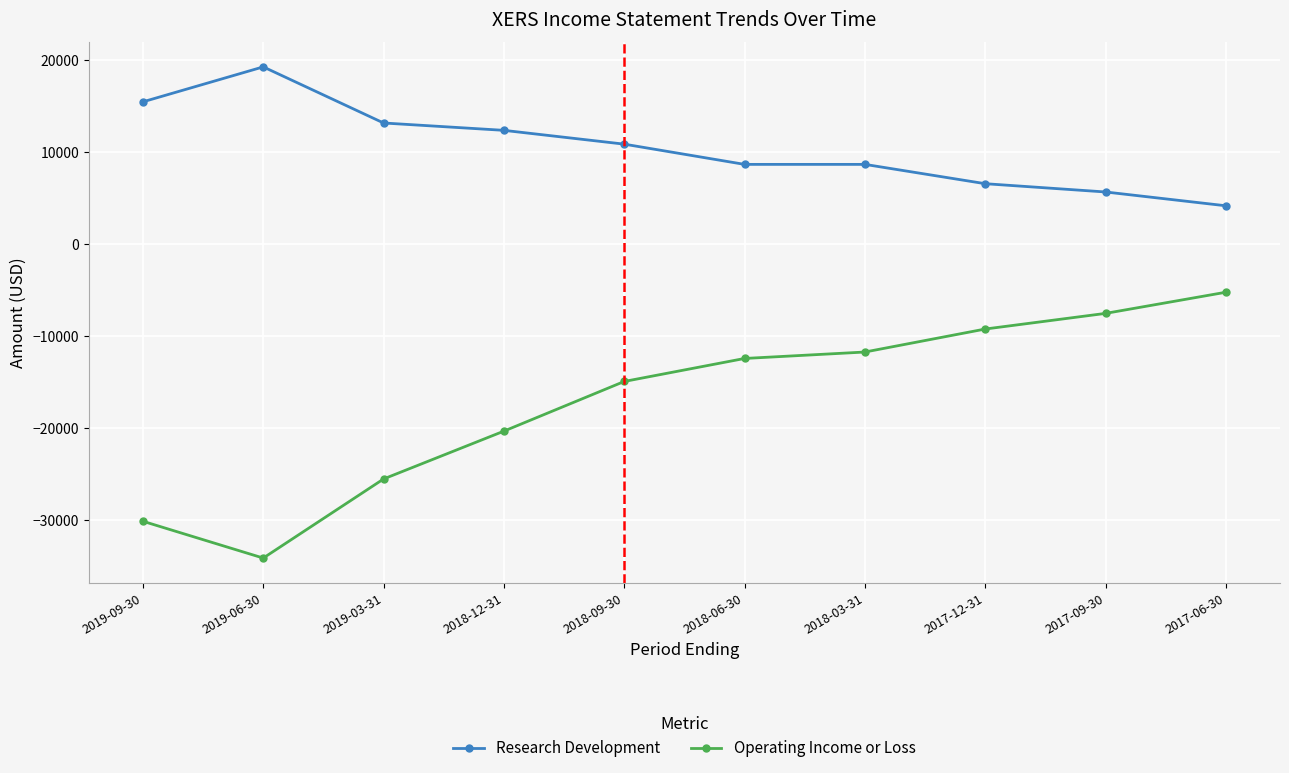

Reading left to right, what are all the values shown in this chart?

Research Development: 2019-09-30=15500	2019-06-30=19300	2019-03-31=13200	2018-12-31=12400	2018-09-30=10900	2018-06-30=8700	2018-03-31=8700	2017-12-31=6600	2017-09-30=5700	2017-06-30=4200
Operating Income or Loss: 2019-09-30=-30100	2019-06-30=-34100	2019-03-31=-25500	2018-12-31=-20300	2018-09-30=-14900	2018-06-30=-12400	2018-03-31=-11700	2017-12-31=-9200	2017-09-30=-7500	2017-06-30=-5200